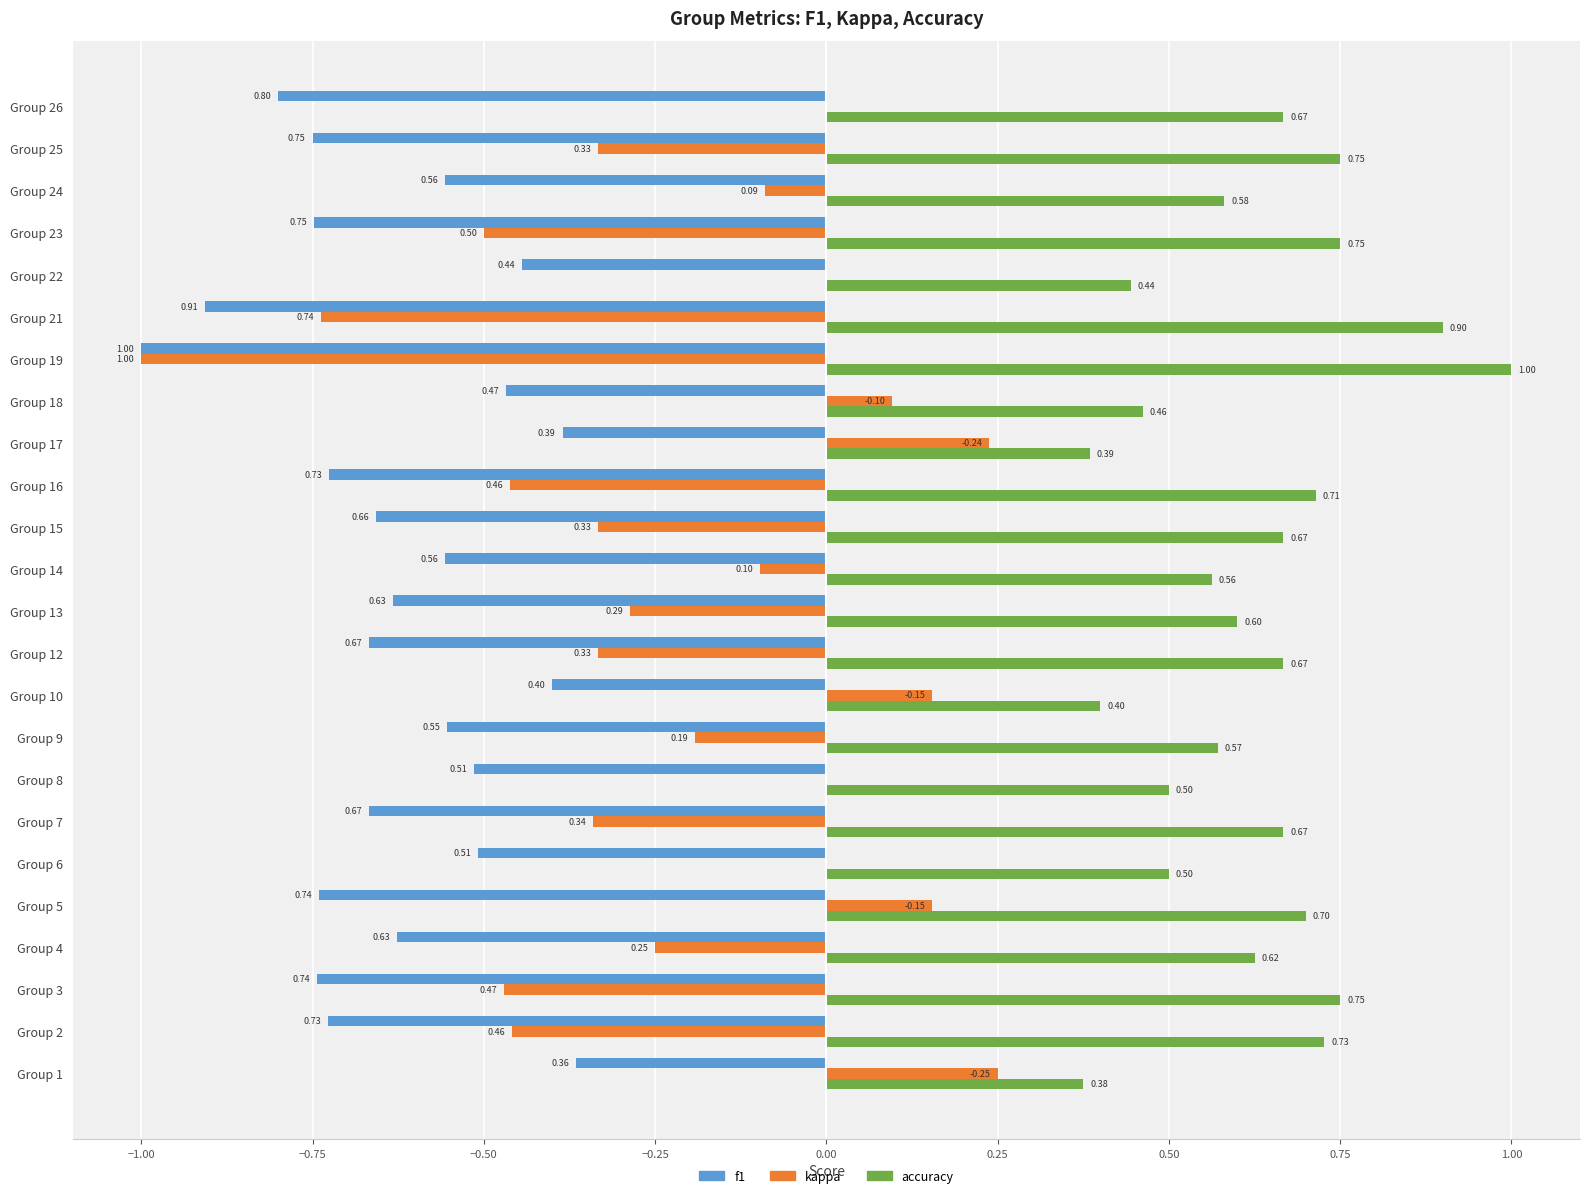

What are all the series names shown in the legend?

f1, kappa, accuracy